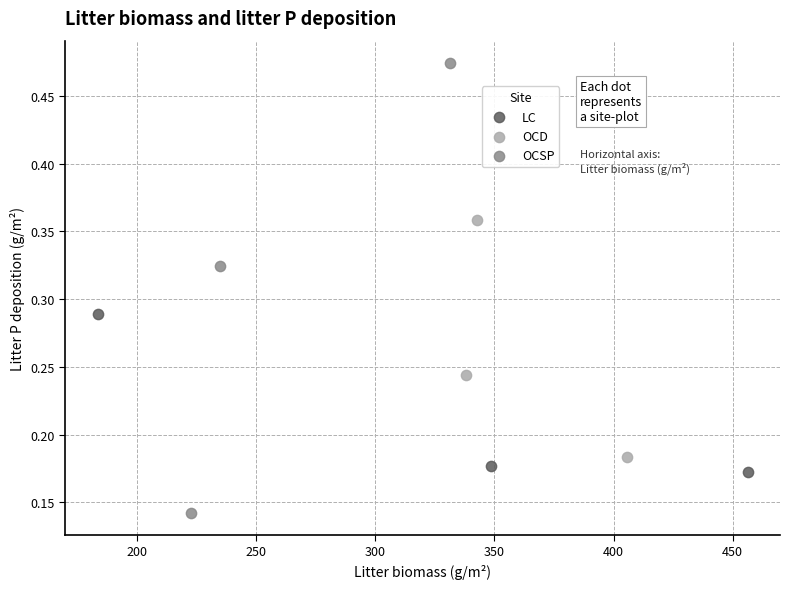

Which series contains the highest Y value?

OCSP